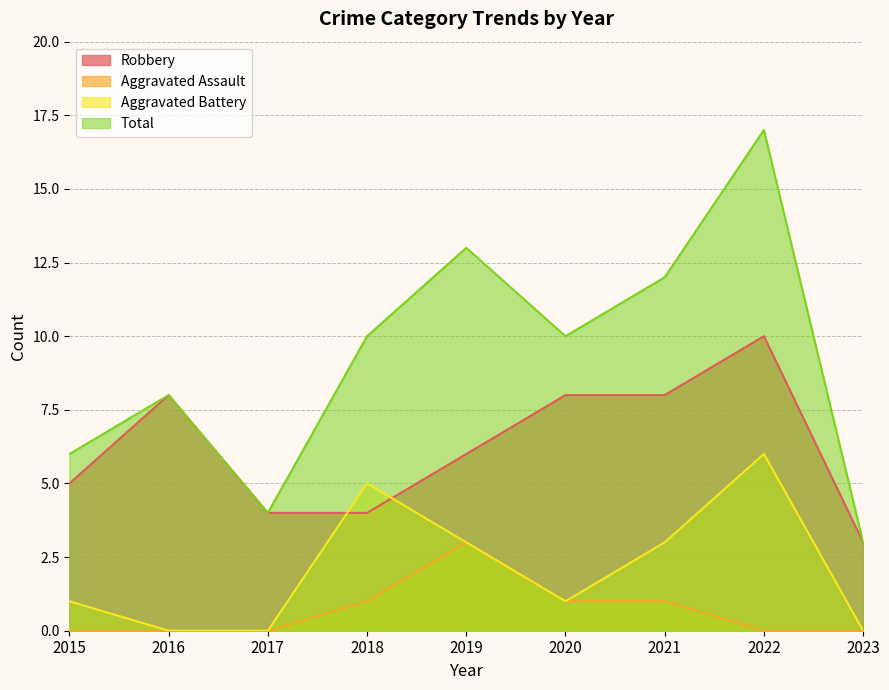

How many interior local peaks does the Aggravated Assault series have?

1